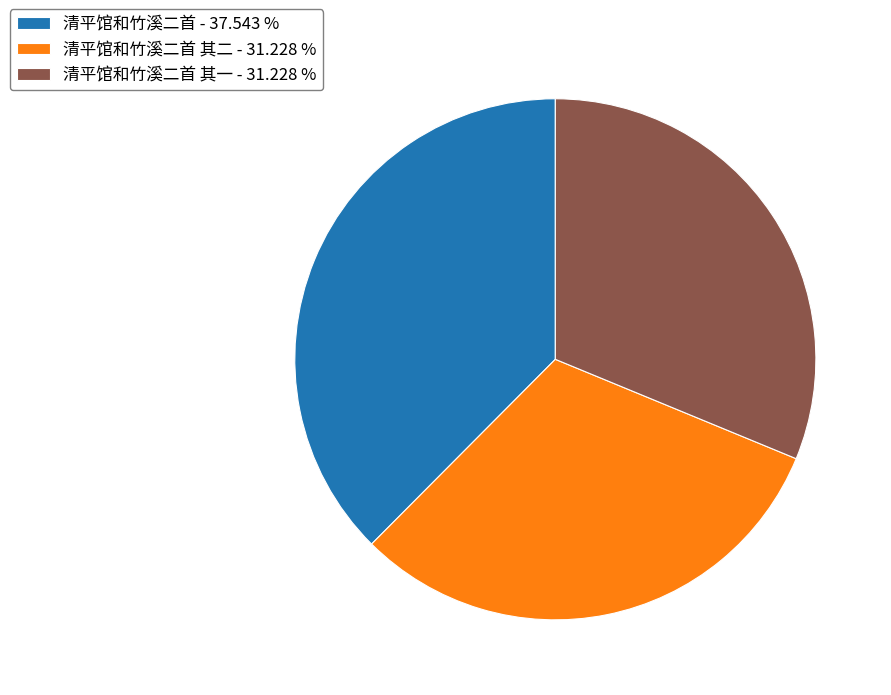

Which category has the biggest portion of the pie?

清平馆和竹溪二首 - 37.543 %